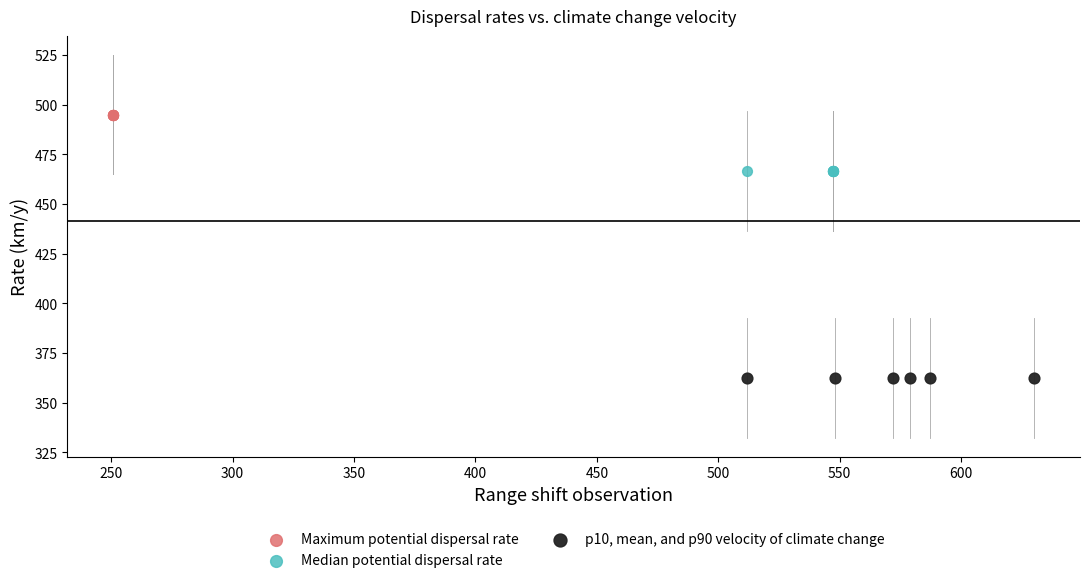

Which series reaches the maximum Y coordinate?

Maximum potential dispersal rate